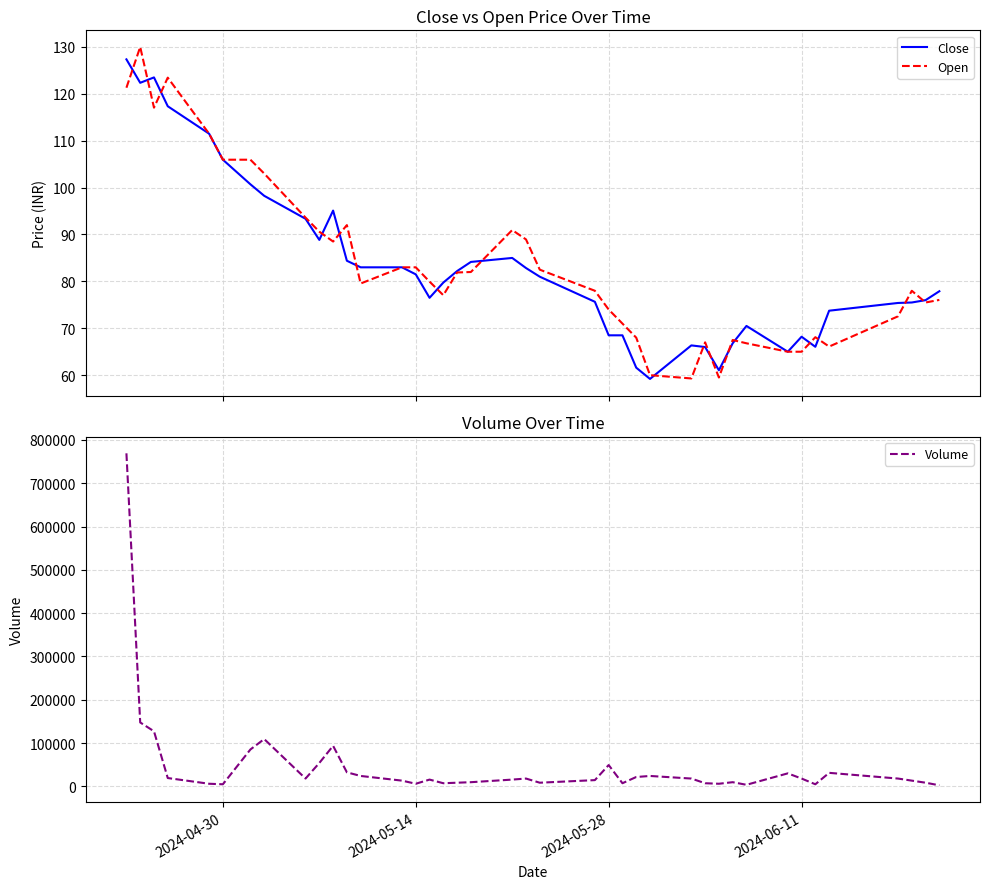

At how many categories does at least one series exceed 460706?

1